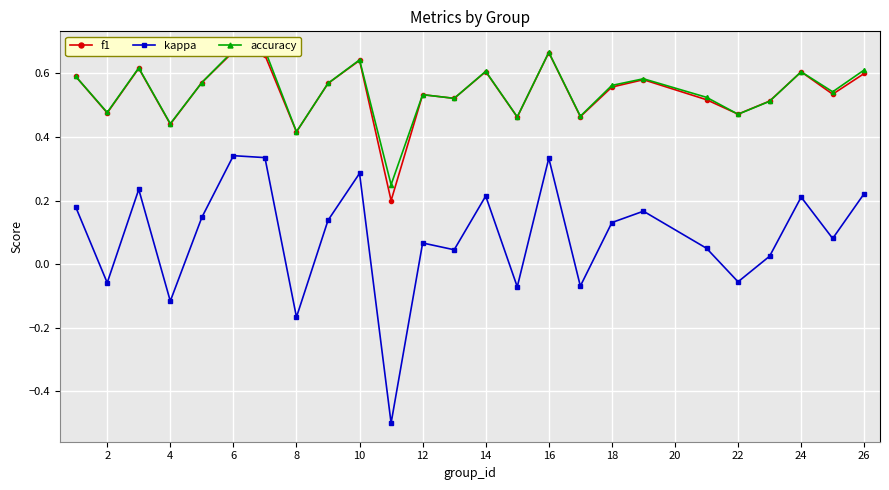

The value of f1 at 26 is 0.6. True or false?

True